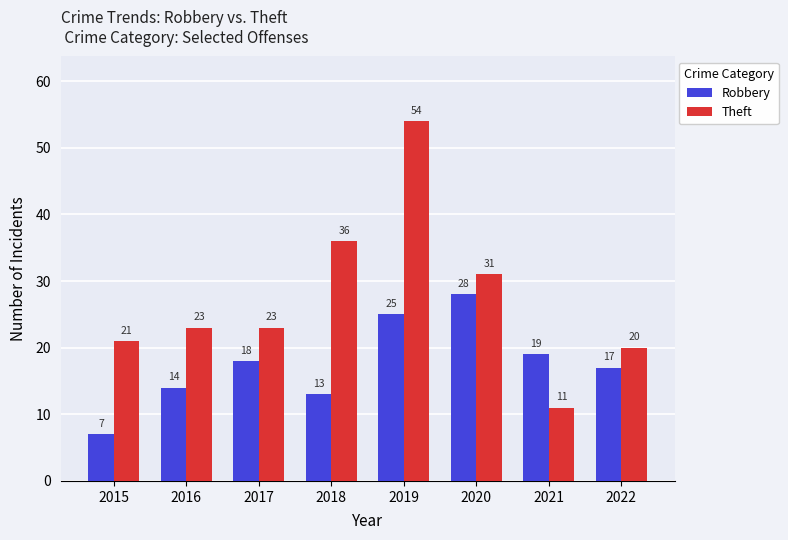

List the series in order of their peak value, highest first.

Theft, Robbery